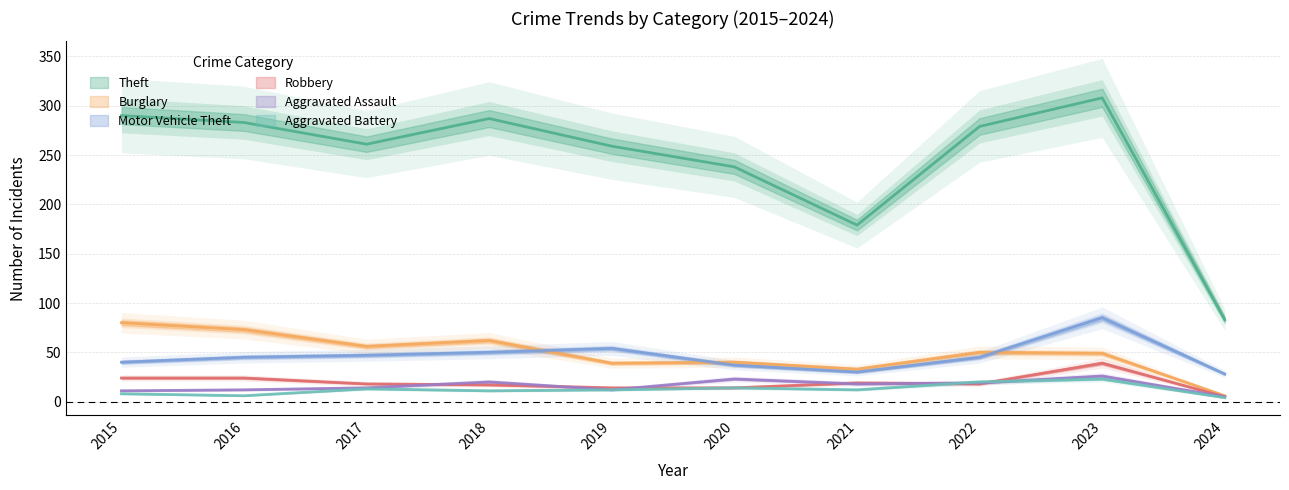

List the series in order of their peak value, highest first.

Theft, Motor Vehicle Theft, Burglary, Robbery, Aggravated Assault, Aggravated Battery